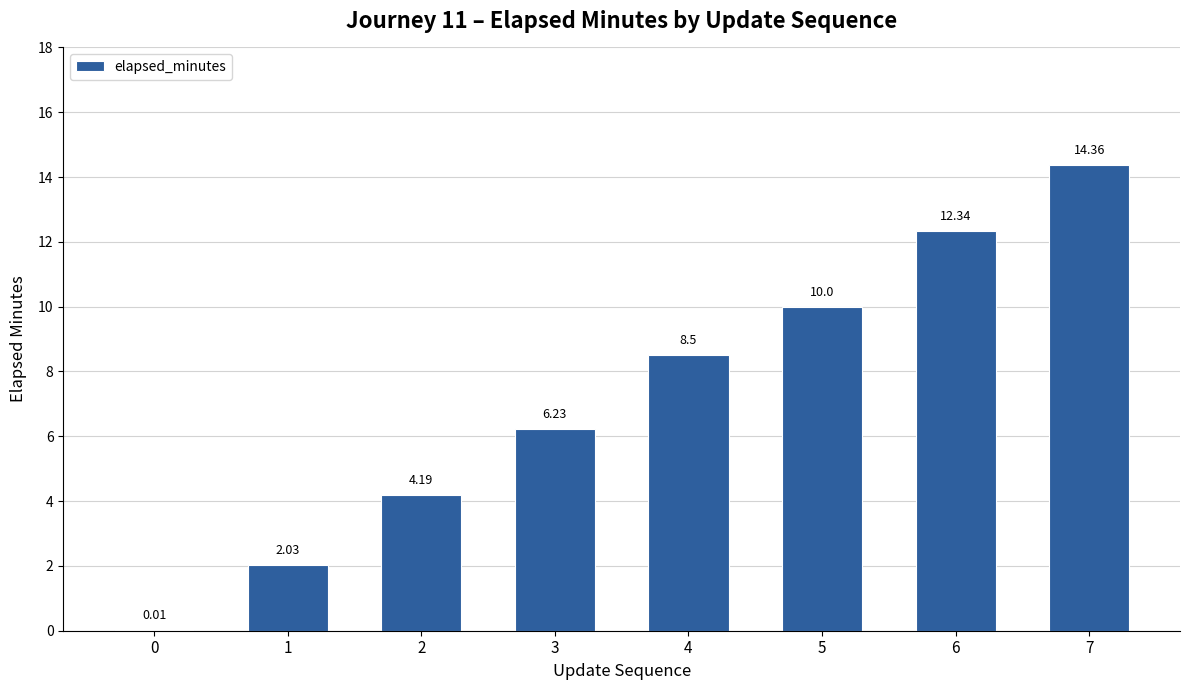

What is the sum of the values at 3 and 2?

10.4